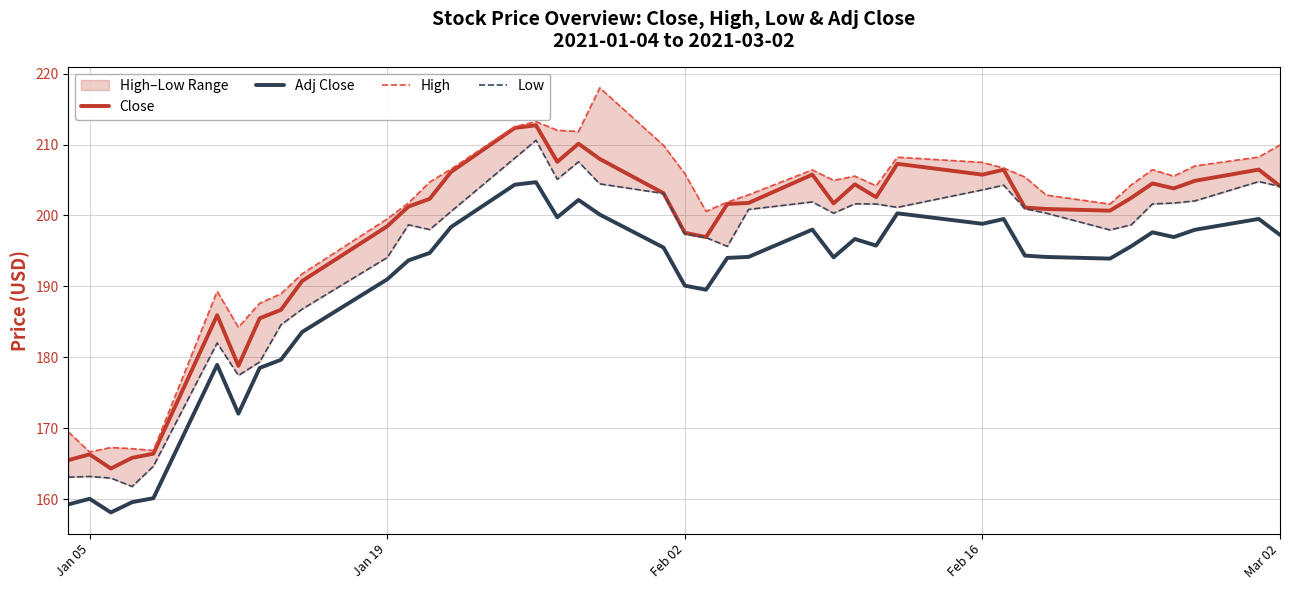

True or false: High and Low intersect in this chart.

False